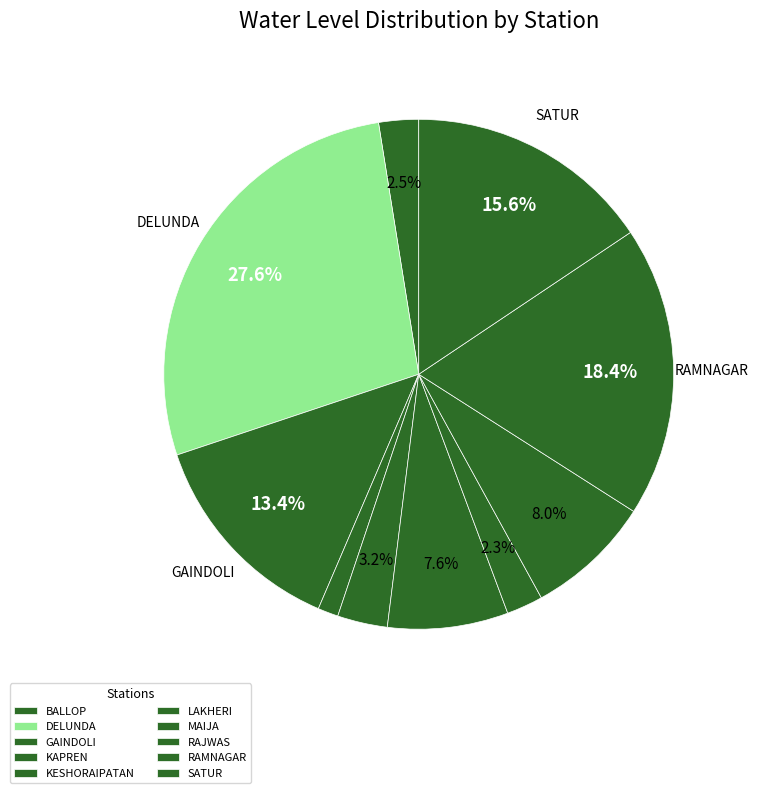

To the nearest percent, what is the combined percentage of RAMNAGAR and MAIJA?

21%